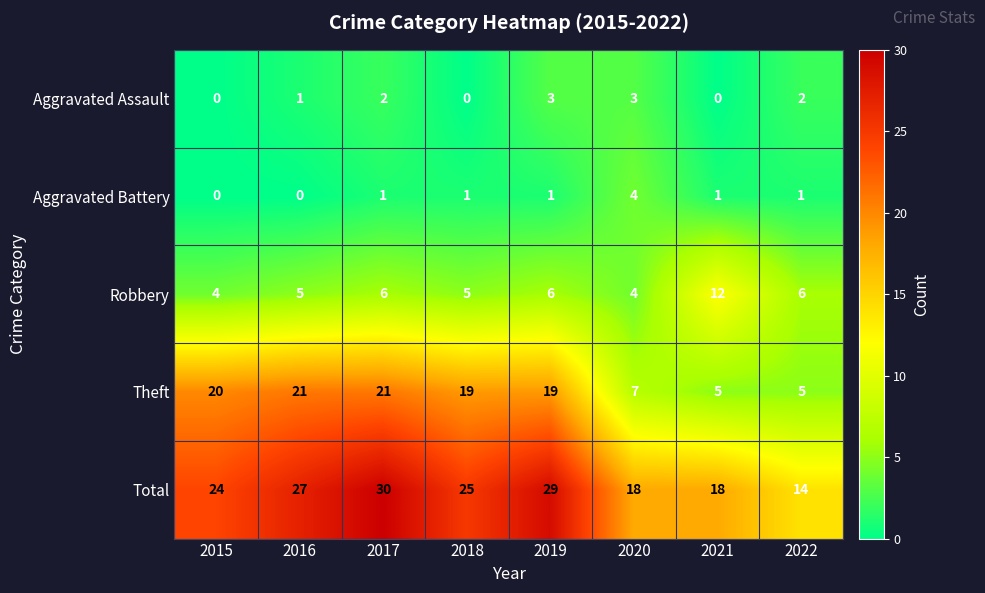

Is it true that Total equals 42 at 2018?

False